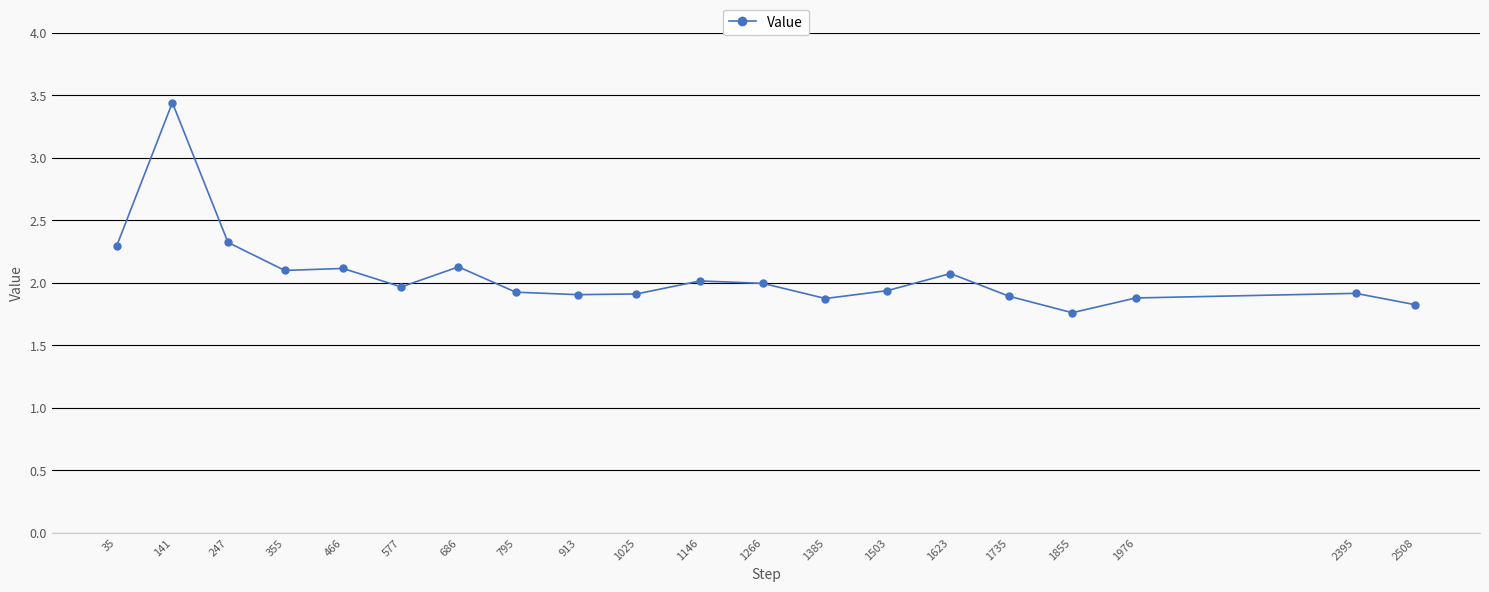

What is the minimum value shown in the chart?

1.8